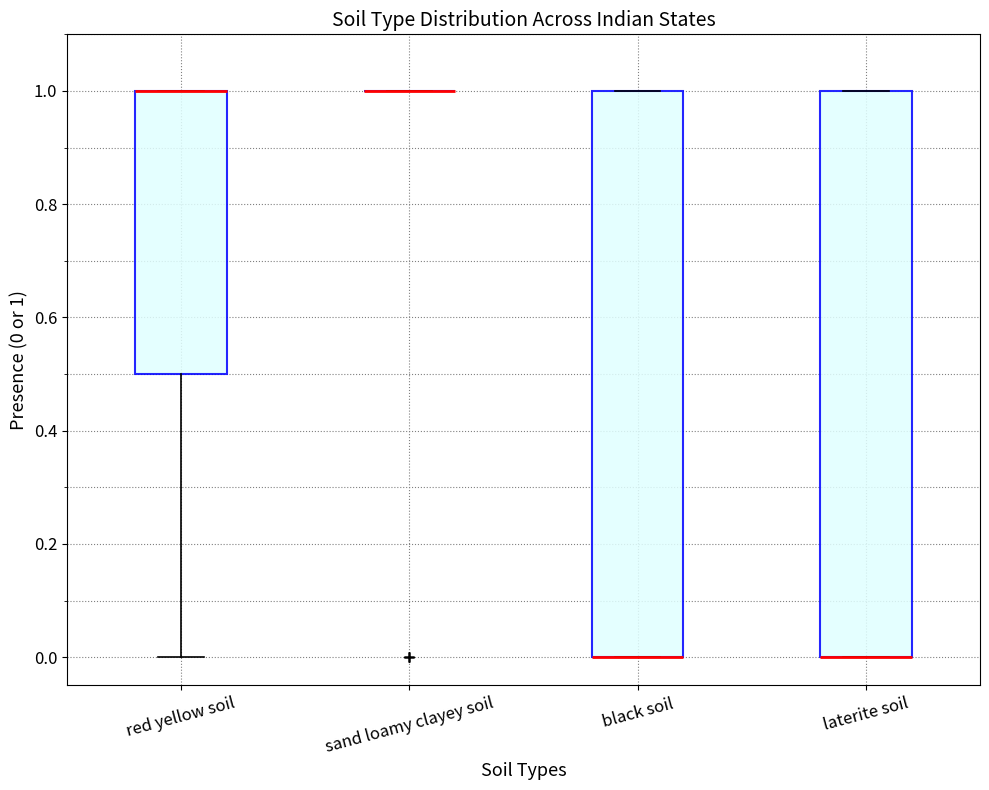

Reading left to right, transcribe this box plot: for each box, give where its median line is, the range the box spans, and where its two whiskers end, as read against the y-axis. The values are not printed on the chart, so give them approximately, as read against the axis.

red yellow soil: median 1.0 (drawn on the box's upper edge), box 0.5 to 1.0, whiskers 0.0 to 1.0
sand loamy clayey soil: box collapsed to a line at 1.0, whiskers 1.0 to 1.0
black soil: median 0.0 (drawn on the box's lower edge), box 0.0 to 1.0, whiskers 0.0 to 1.0
laterite soil: median 0.0 (drawn on the box's lower edge), box 0.0 to 1.0, whiskers 0.0 to 1.0